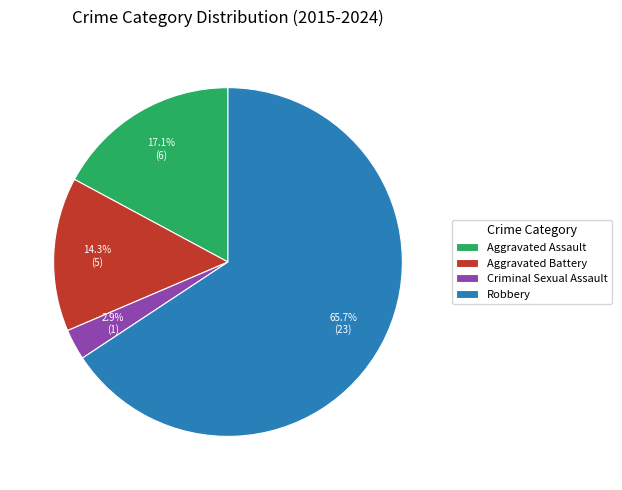

What is the majority slice?

Robbery